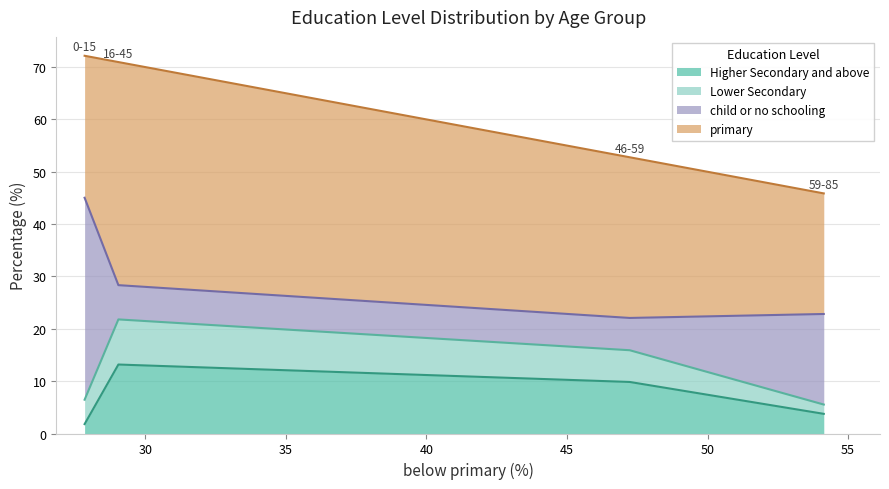

True or false: Higher Secondary and above and Lower Secondary intersect in this chart.

True